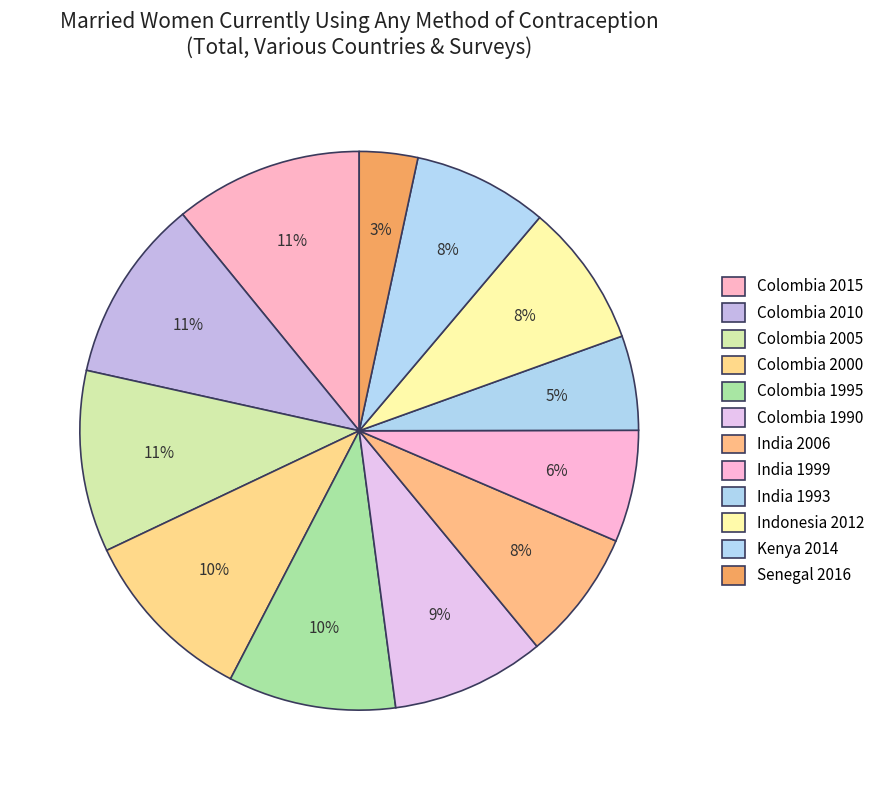

To the nearest percent, what percentage of the pie is Senegal 2016?

3%